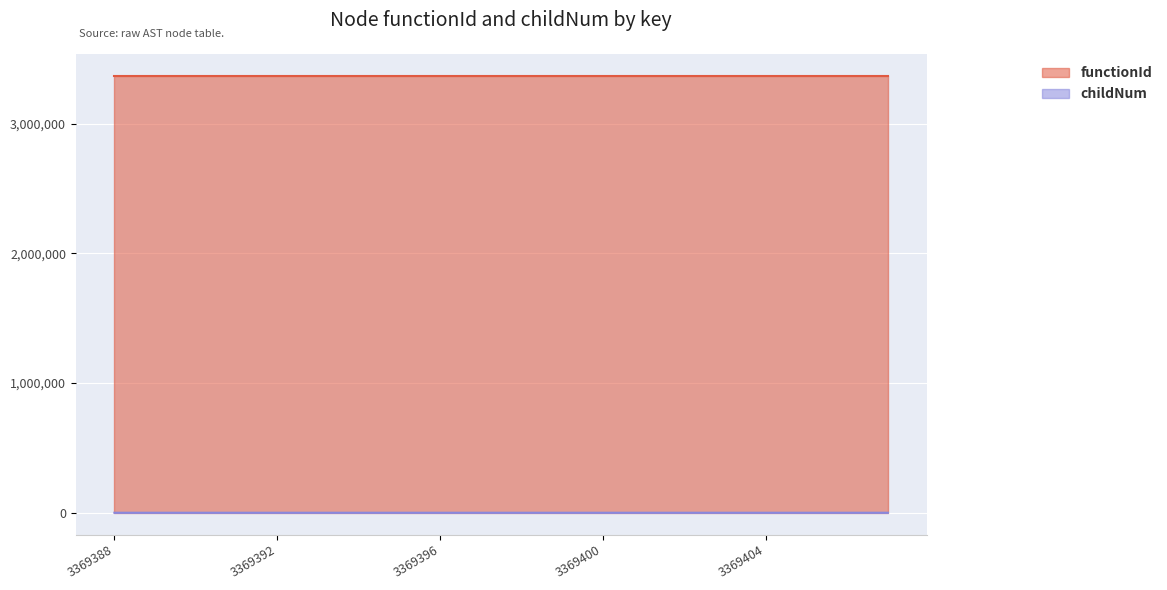

What is the difference between the maximum and minimum values?

5